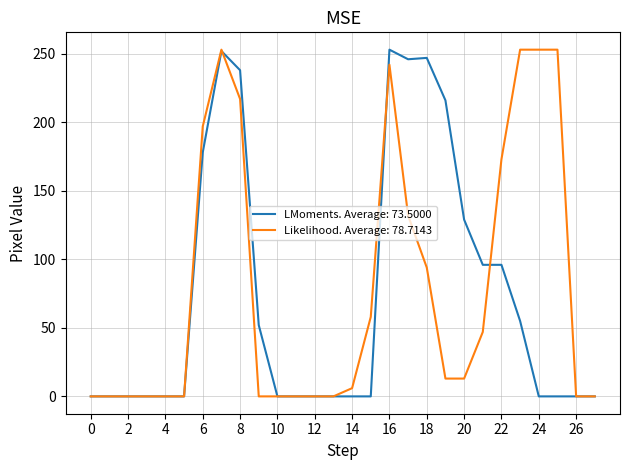

Does the chart display data point markers on the line(s)?

No